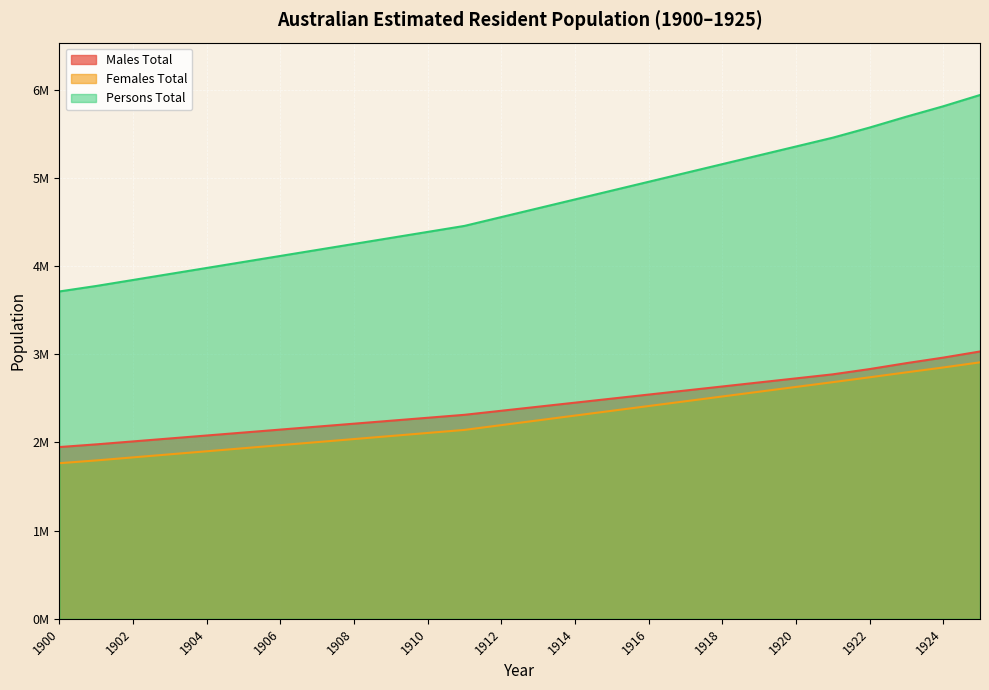

What is the smallest value displayed?

1764409.5